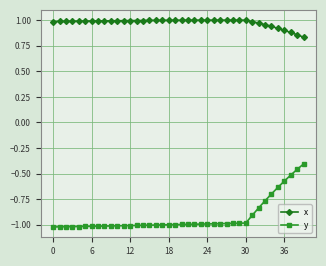

Which series has the largest range (max minus min)?

y